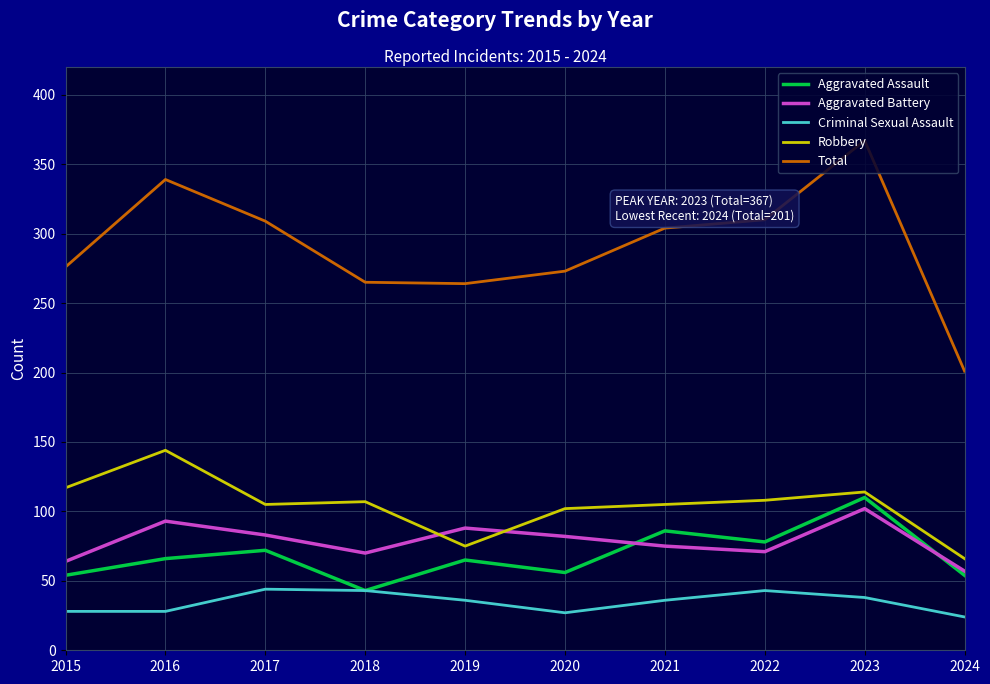

Is it true that Total equals 68 at 2018?

False